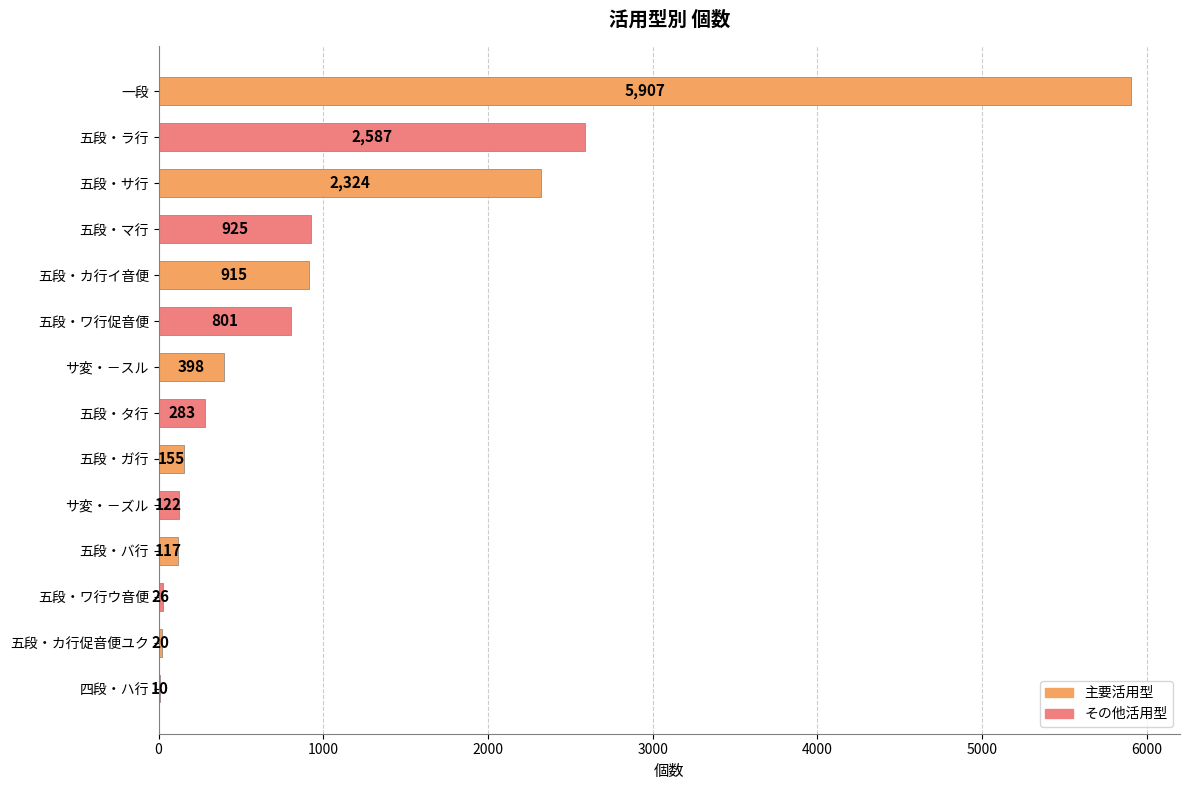

What is the maximum value shown in the chart?

5907